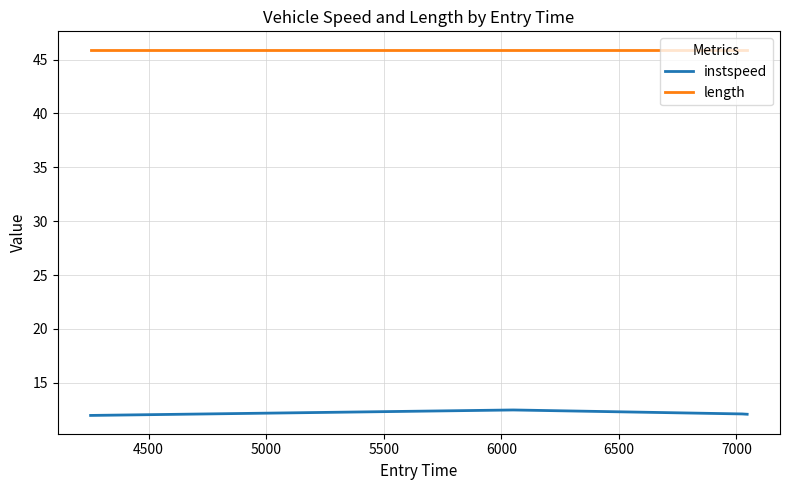

How many series are shown in this chart?

2